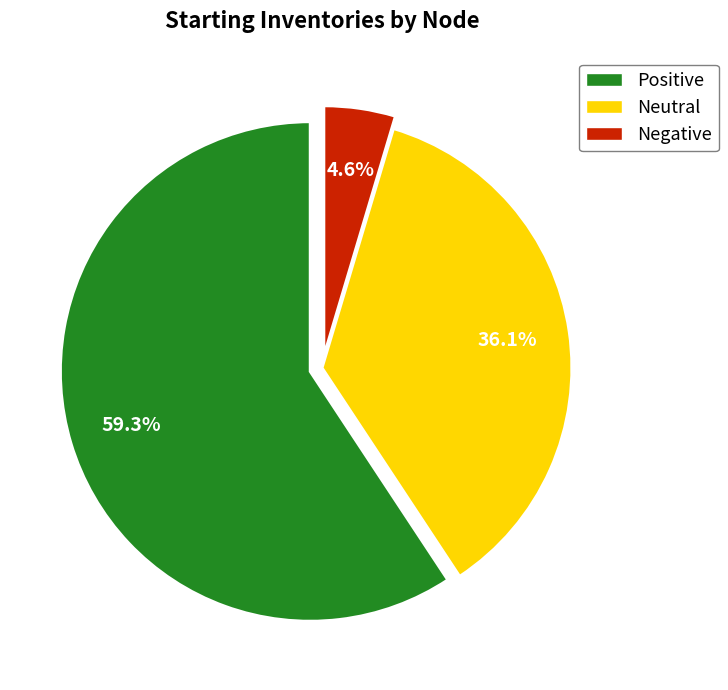

Does any single category account for the majority?

Yes